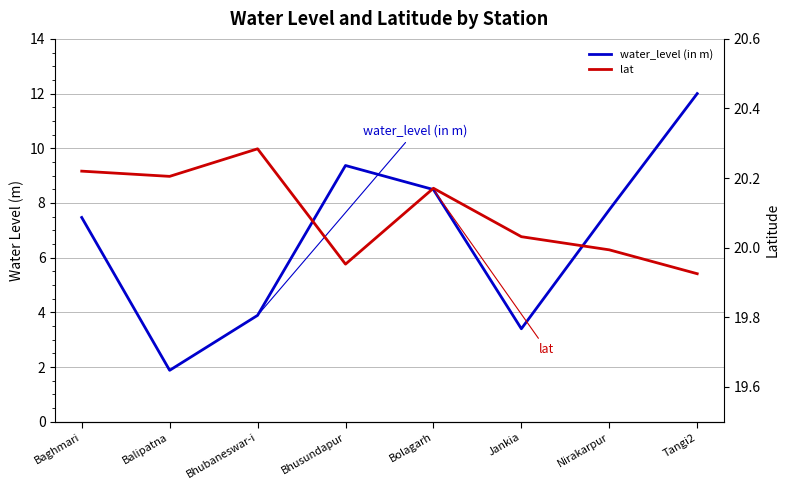

Between Nirakarpur and Bolagarh, which is larger?

Bolagarh